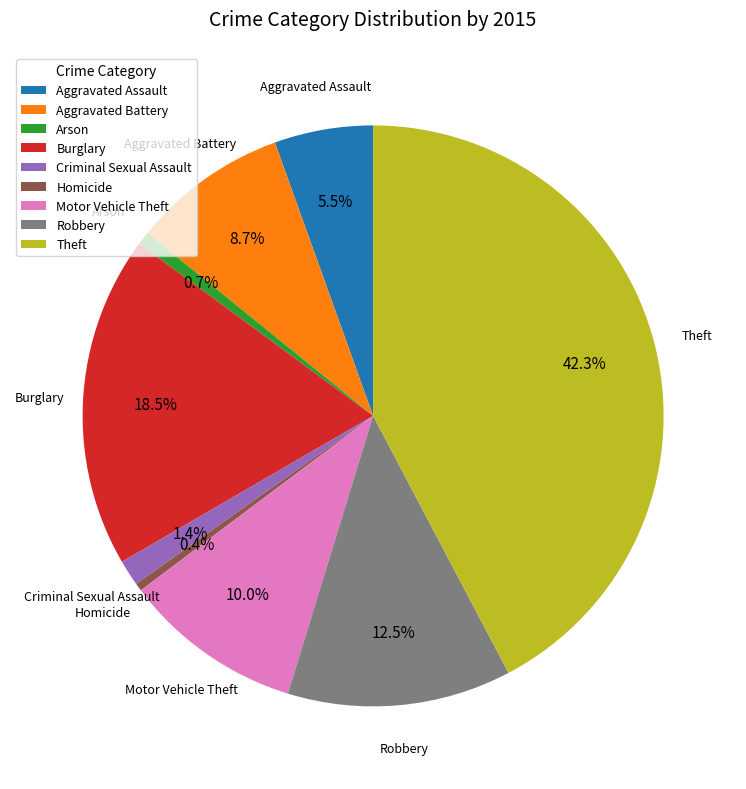

Is the sum of Aggravated Assault and Criminal Sexual Assault greater than half?

No